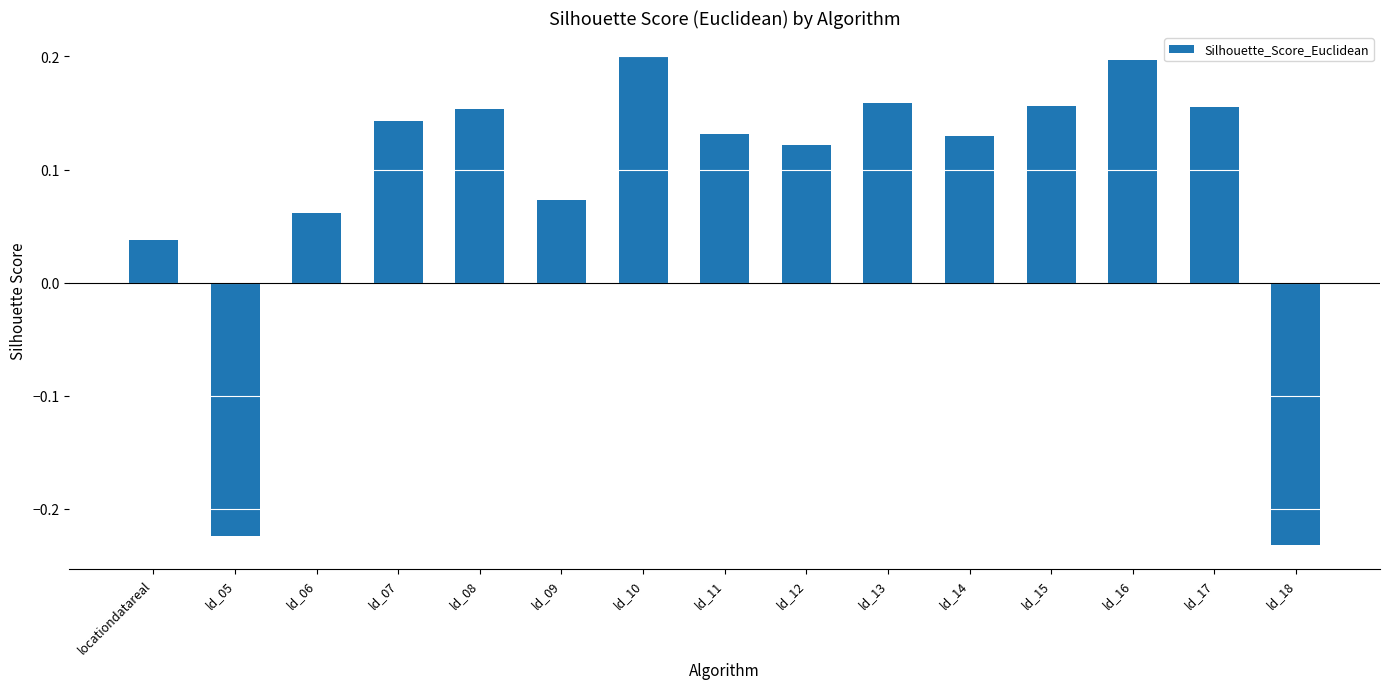

How many bars are there in total?

15